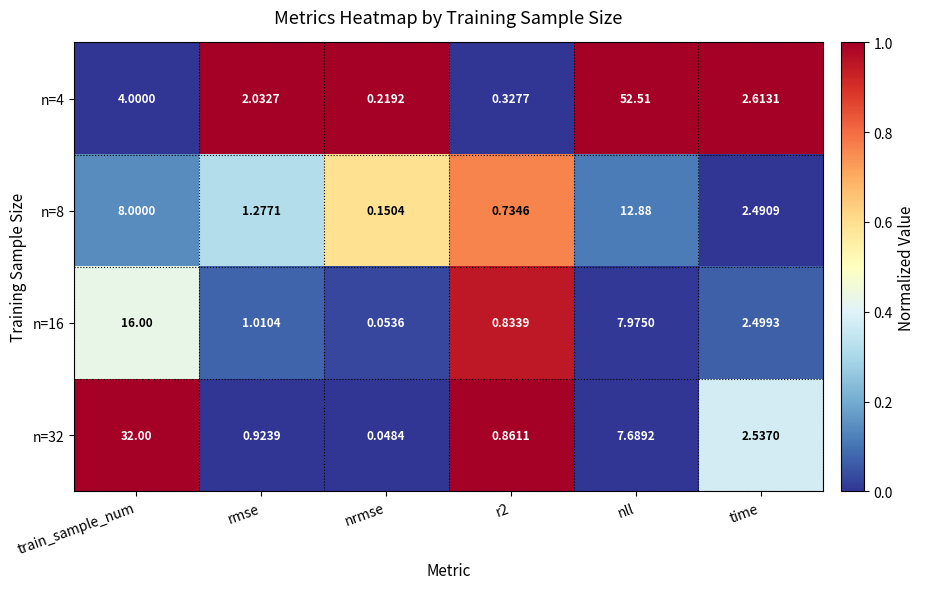

How many values in the n=4 series exceed 2?

4